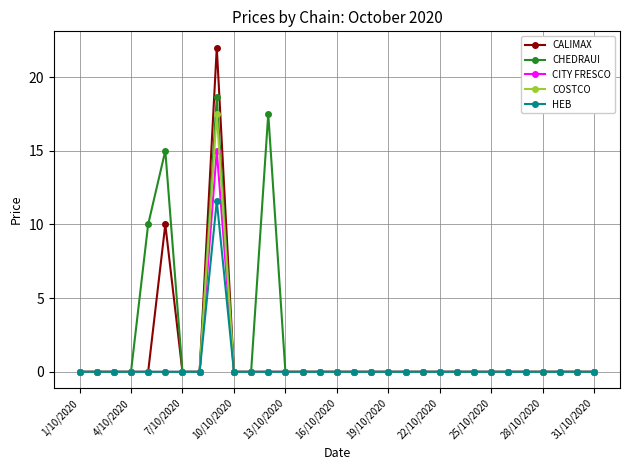

At how many categories does at least one series exceed 12?

3